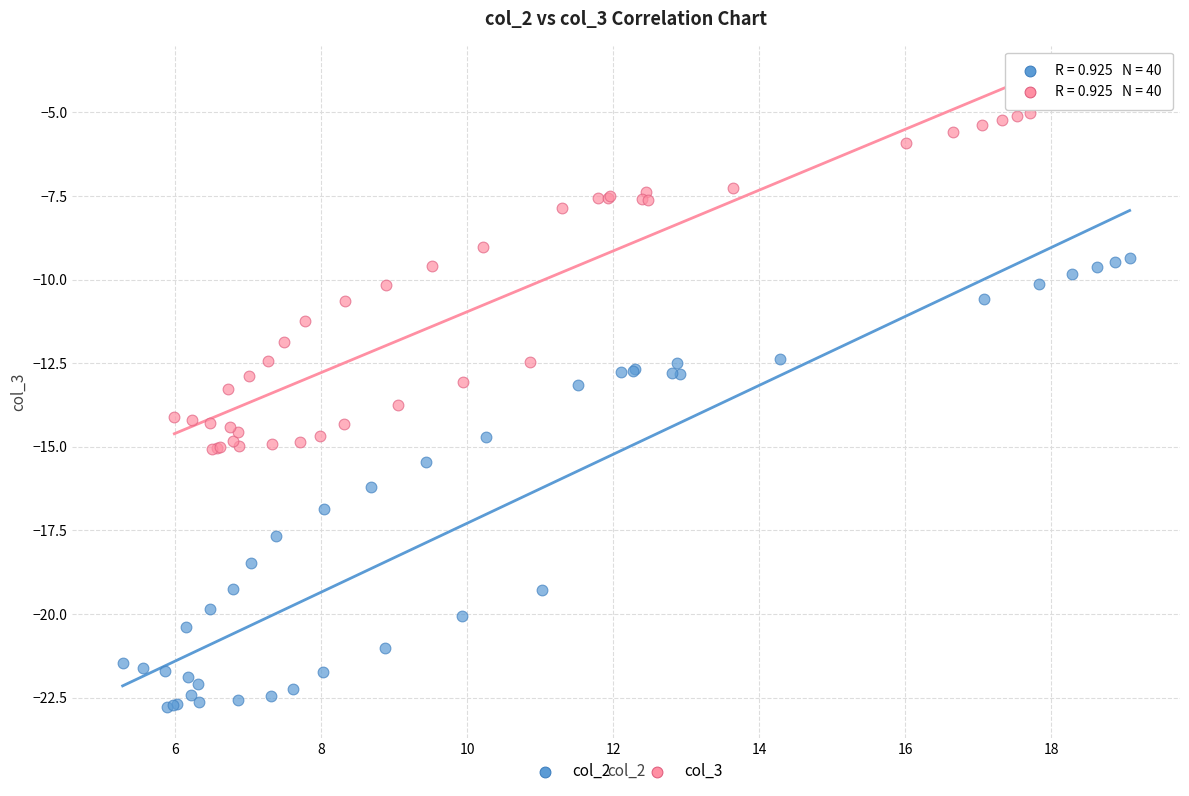

Which series contains the highest Y value?

col_3